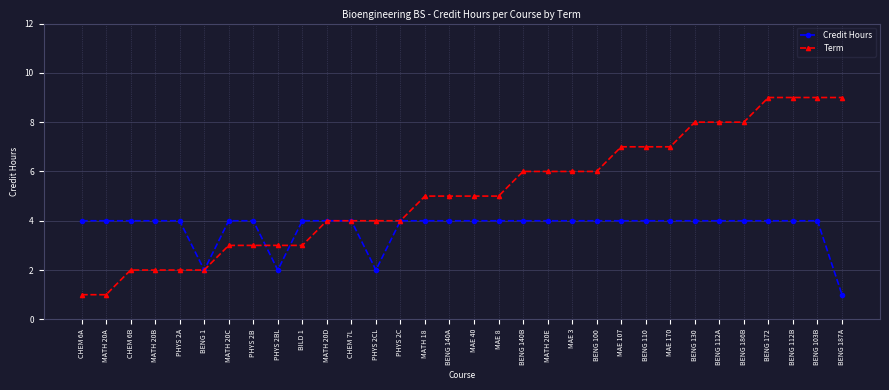

True or false: Credit Hours has a value of 4 at MAE 40.

True